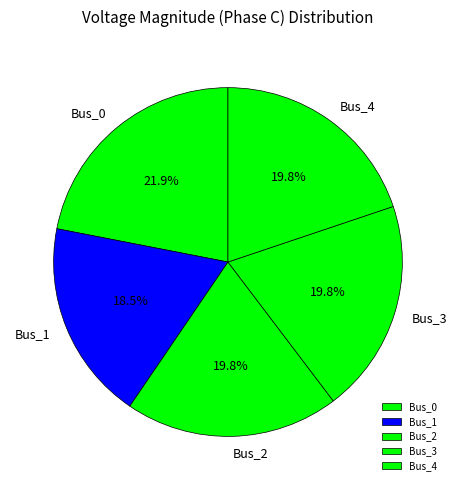

To the nearest percent, what portion does Bus_2 represent?

20%